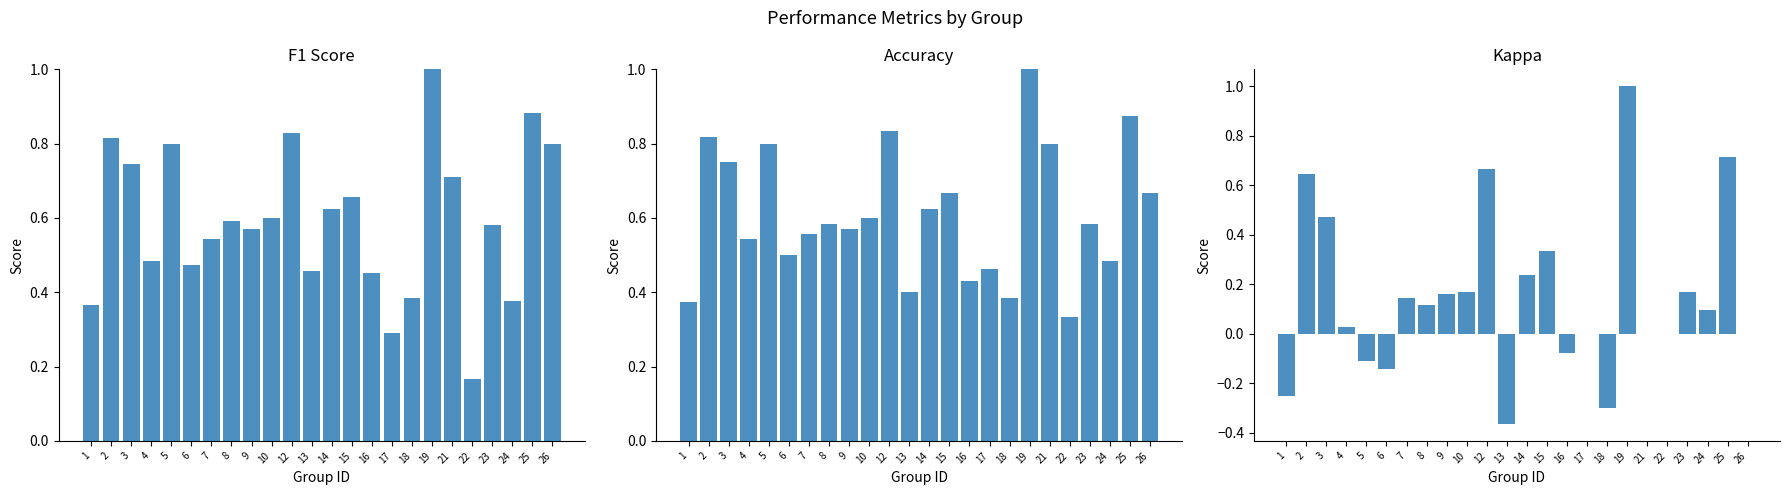

The f1 series shows 0.9 at 7. True or false?

False